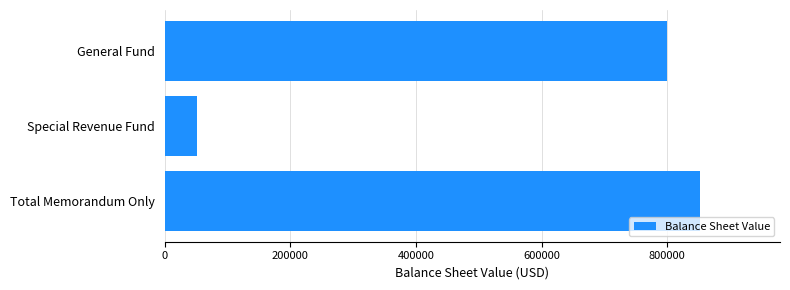

Reading bottom to top, transcribe all the data shown in this chart.

851484	51965	799519